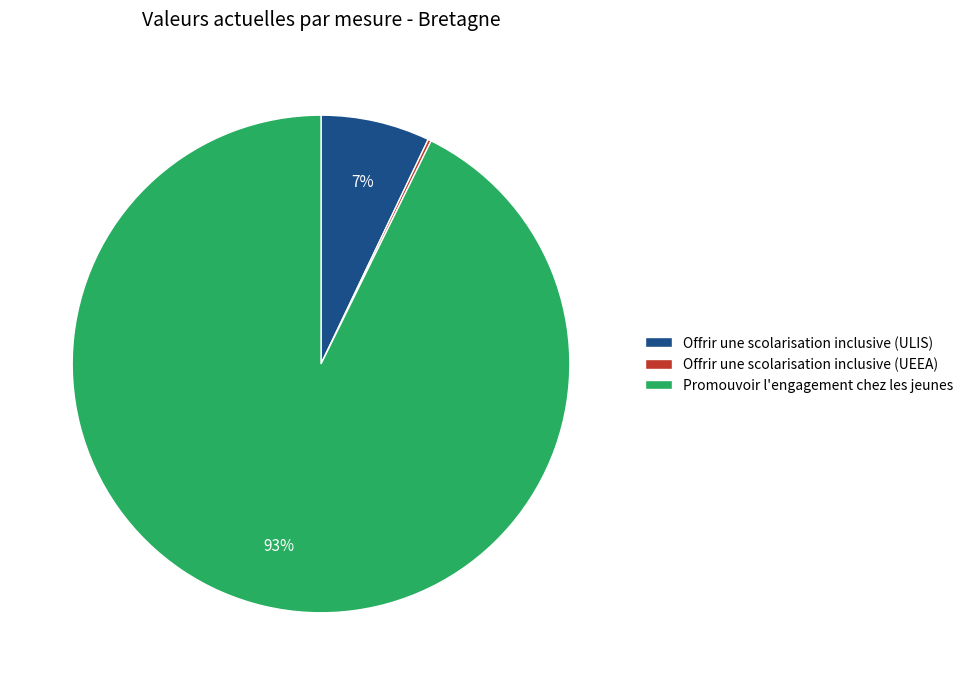

Which category accounts for the majority?

Promouvoir l'engagement chez les jeunes